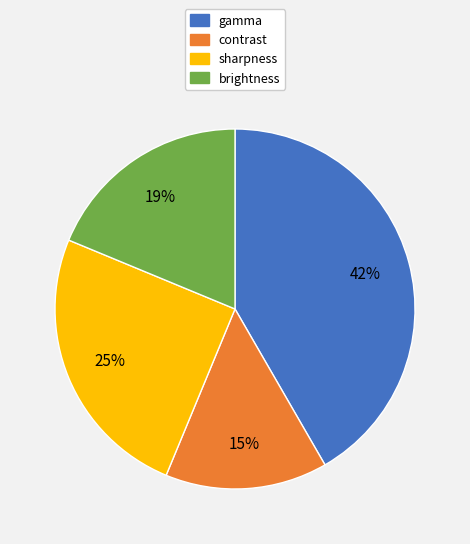

True or false: brightness accounts for 6% of the total.

False